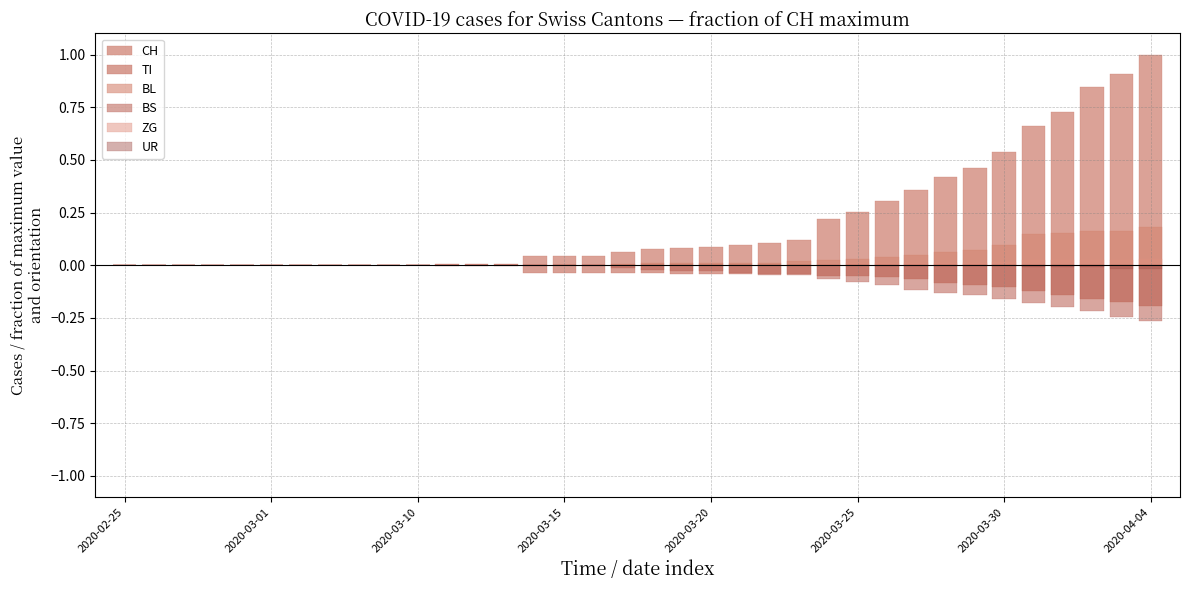

Rank the series by their maximum value, from highest to lowest.

CH, BL, ZG, TI, BS, UR